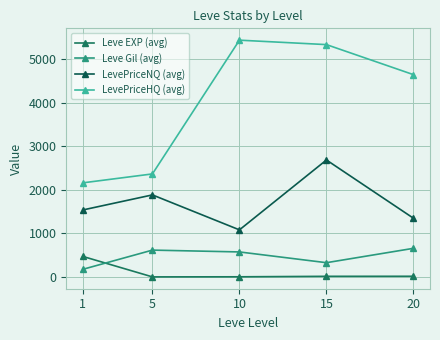

What is the average value of the LevePriceNQ (avg) series?

1709